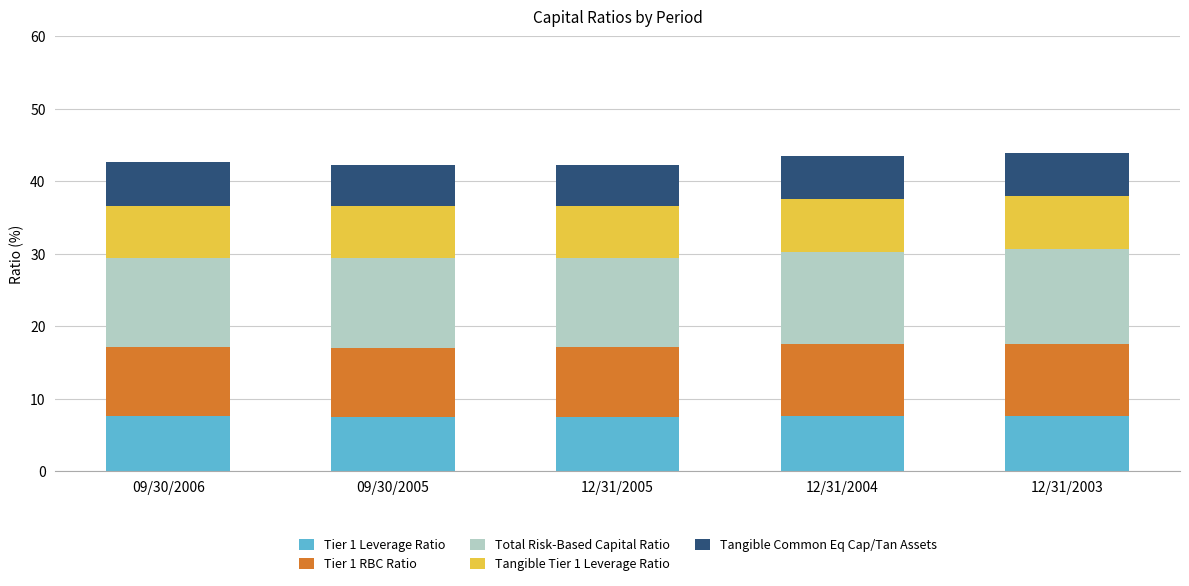

What is the total value across all series at 09/30/2006?

42.6